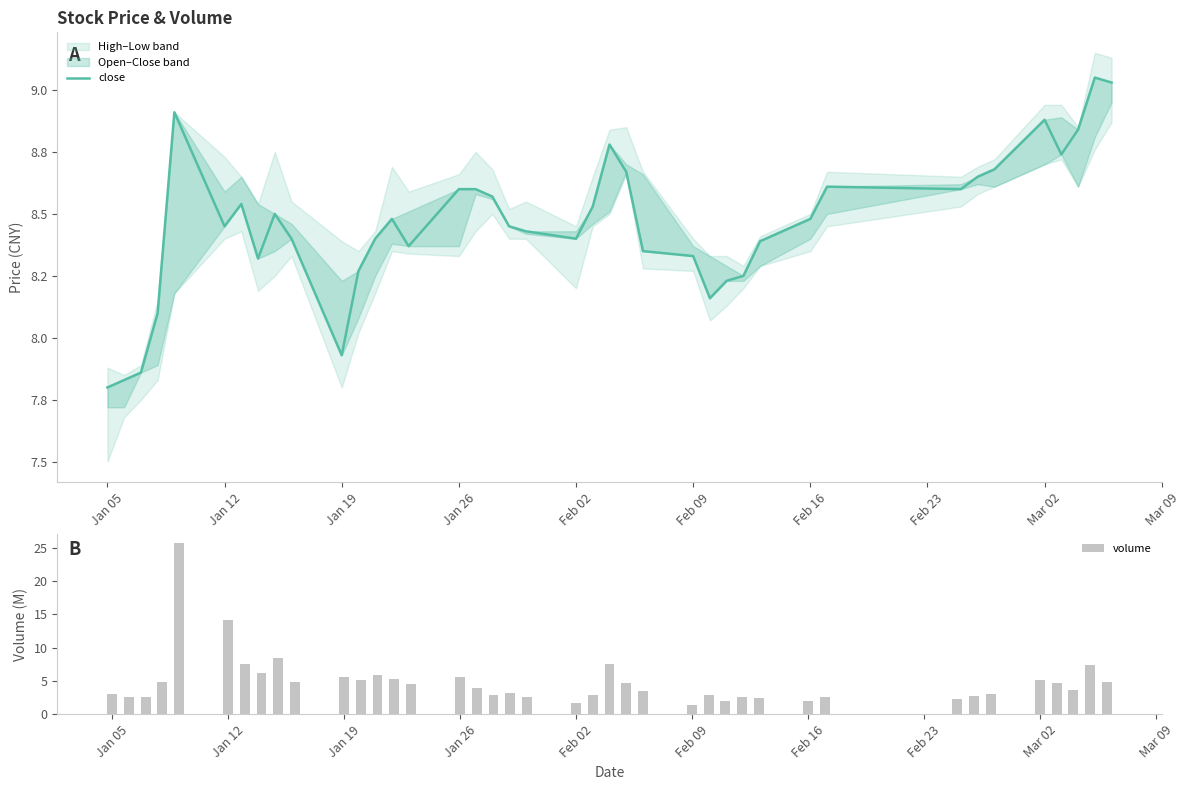

How many data points in close are less than 8?

4